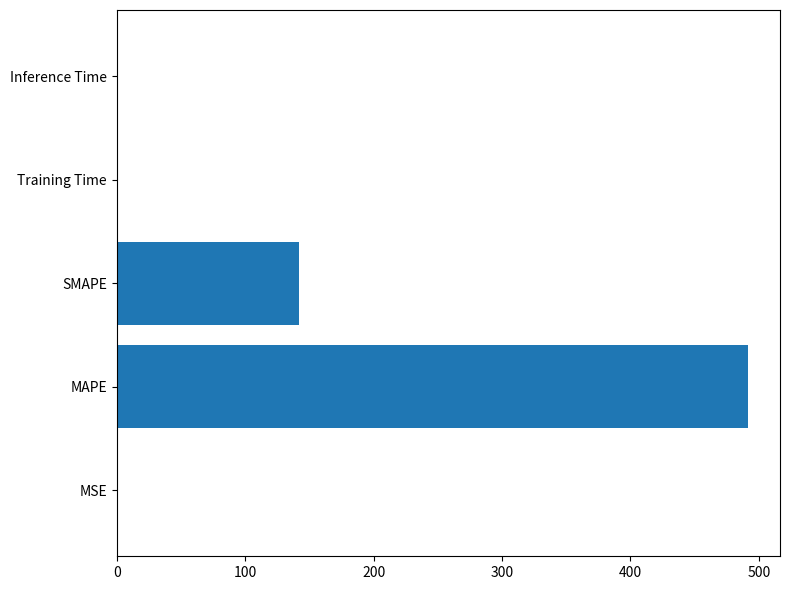

Where is the data nearest to the value 245?

SMAPE